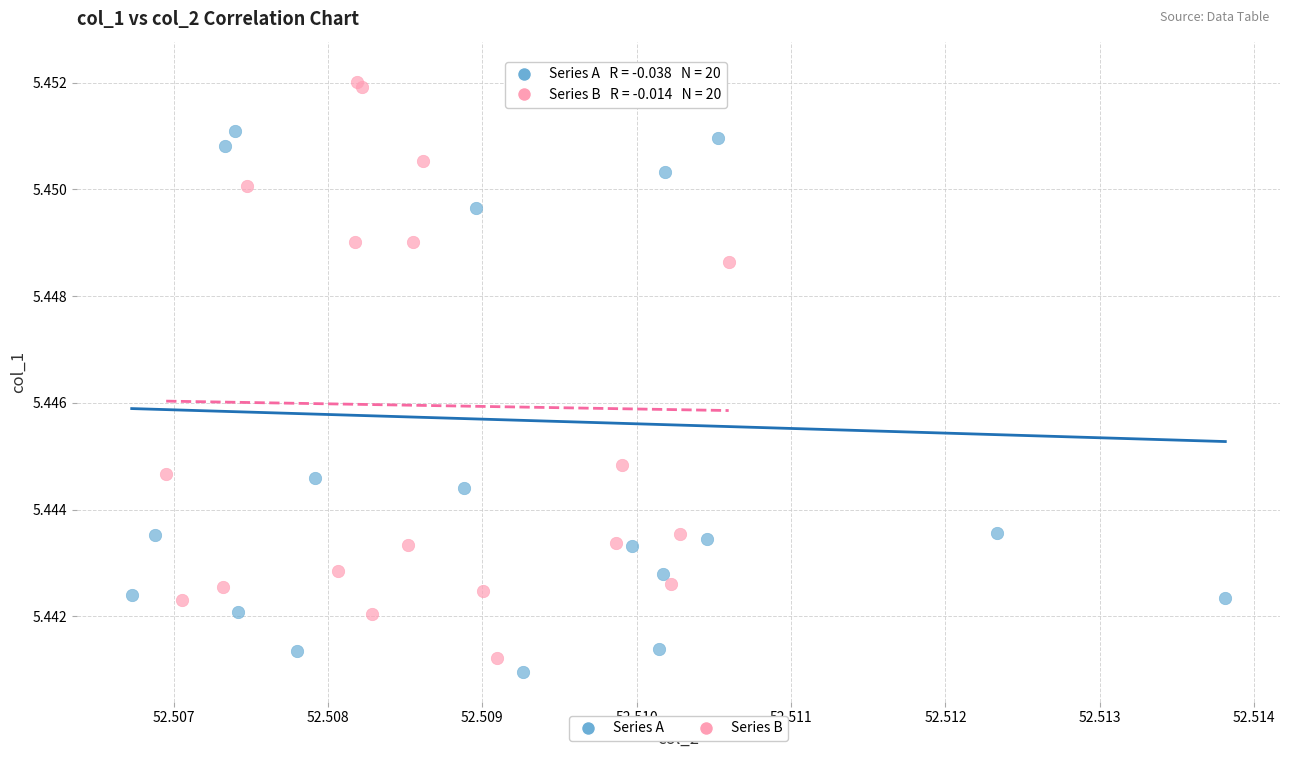

Which series has the widest spread of Y values?

Series A